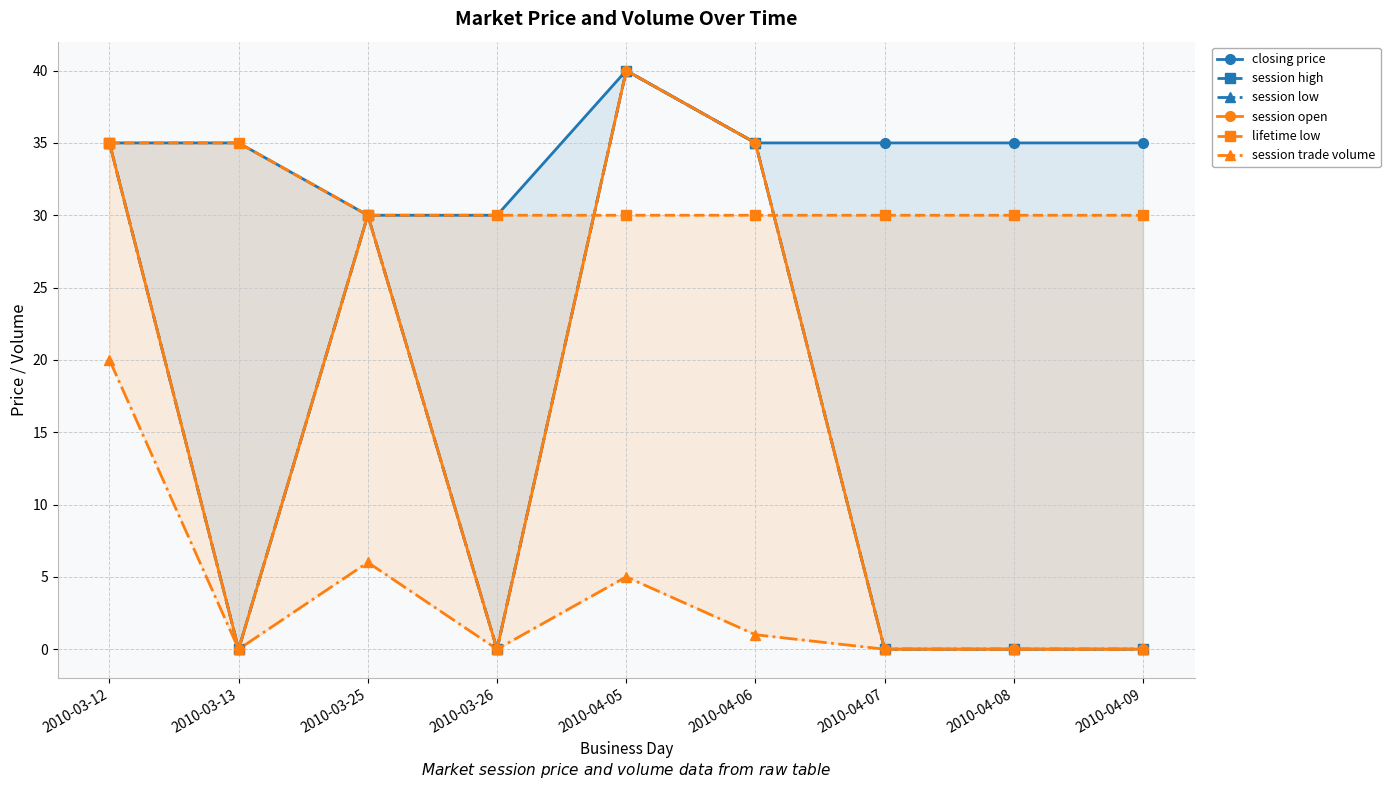

What value does the lifetime low series have at 2010-04-06?

30